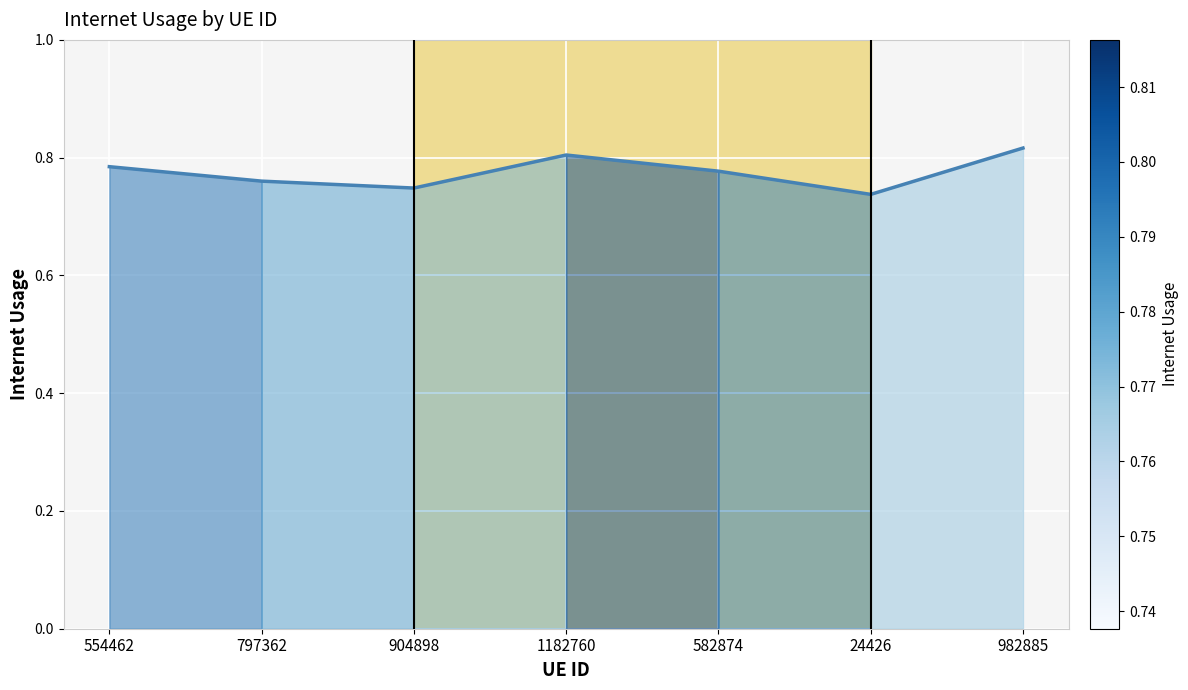

True or false: the data shows 0.2 at 582874.

False